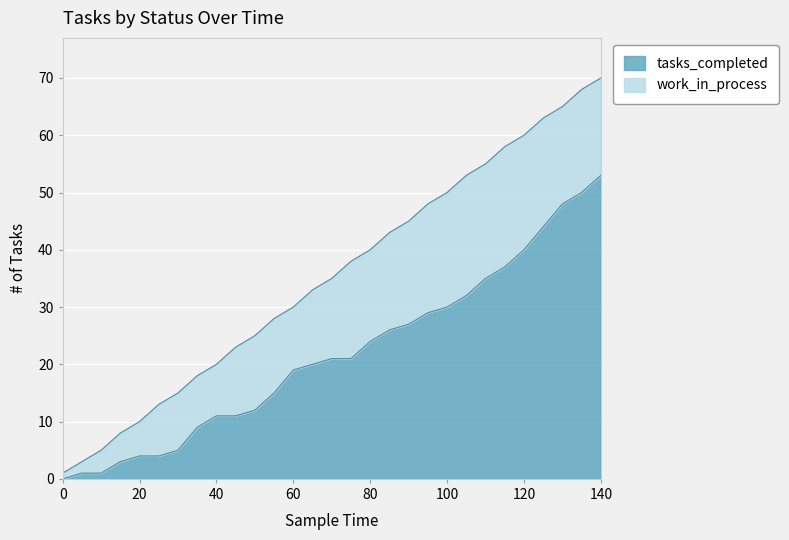

Rank the categories by value from highest to lowest.

140, 135, 130, 125, 120, 115, 110, 105, 100, 95, 90, 85, 80, 70, 75, 65, 60, 55, 50, 40, 45, 35, 30, 20, 25, 15, 5, 10, 0